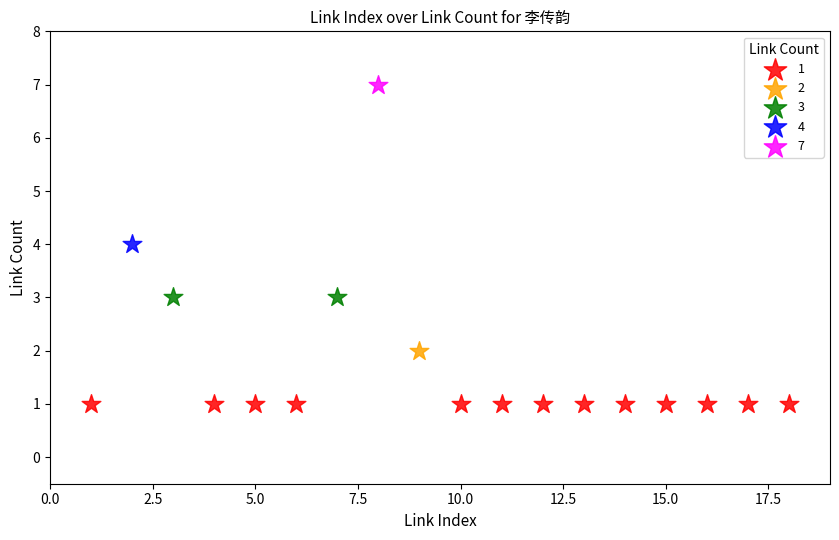

What are all the series names shown in the legend?

1, 2, 3, 4, 7